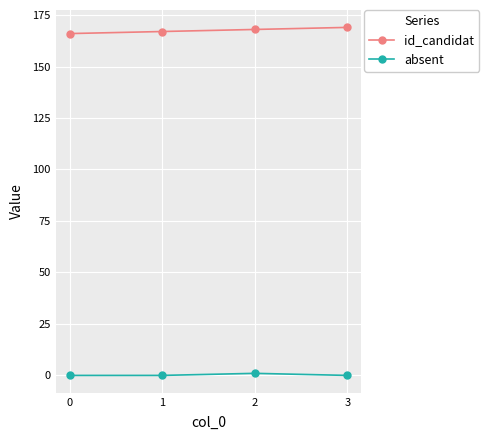

At 1, list the series in order from largest to smallest.

id_candidat, absent